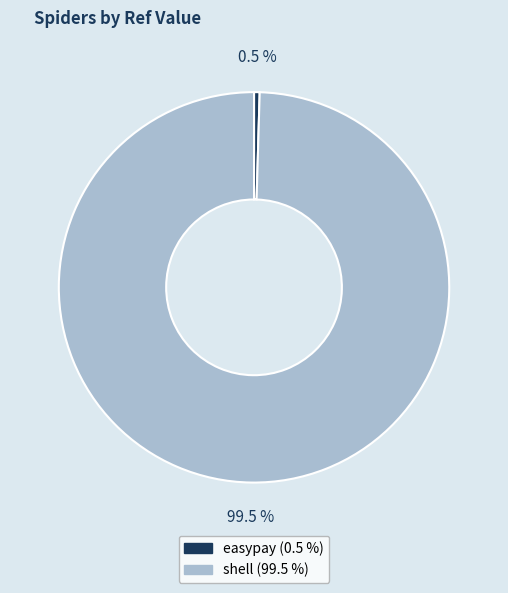

Is it true that shell is 90% of the pie?

False